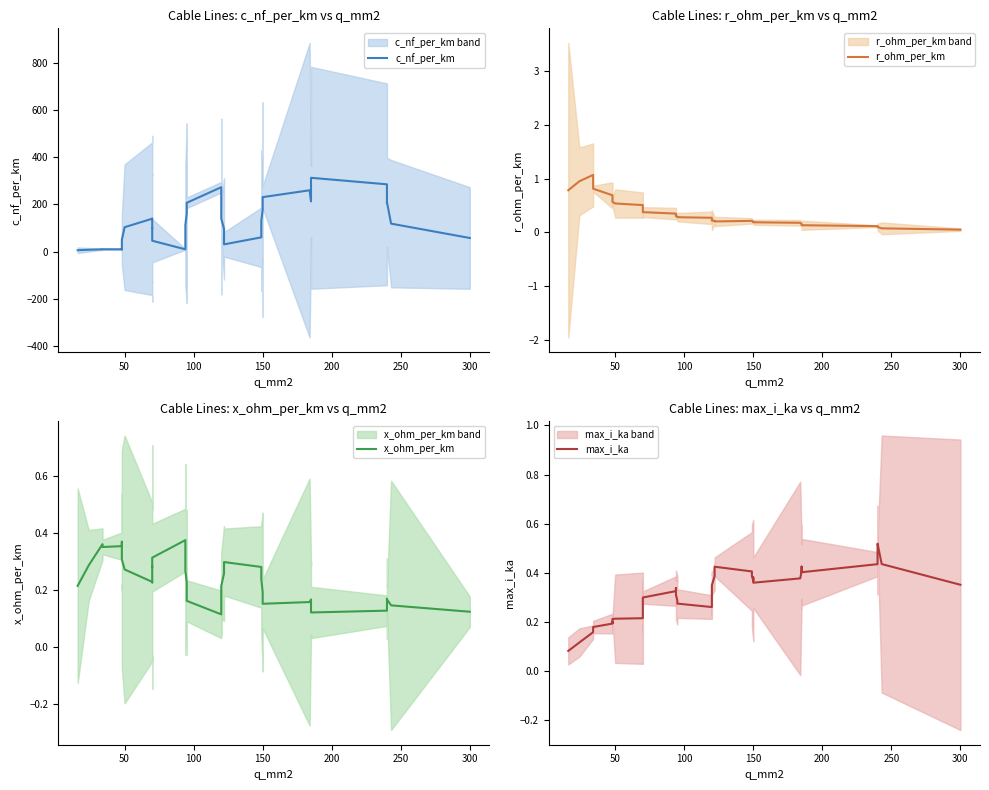

How many lines are shown in the chart?

4